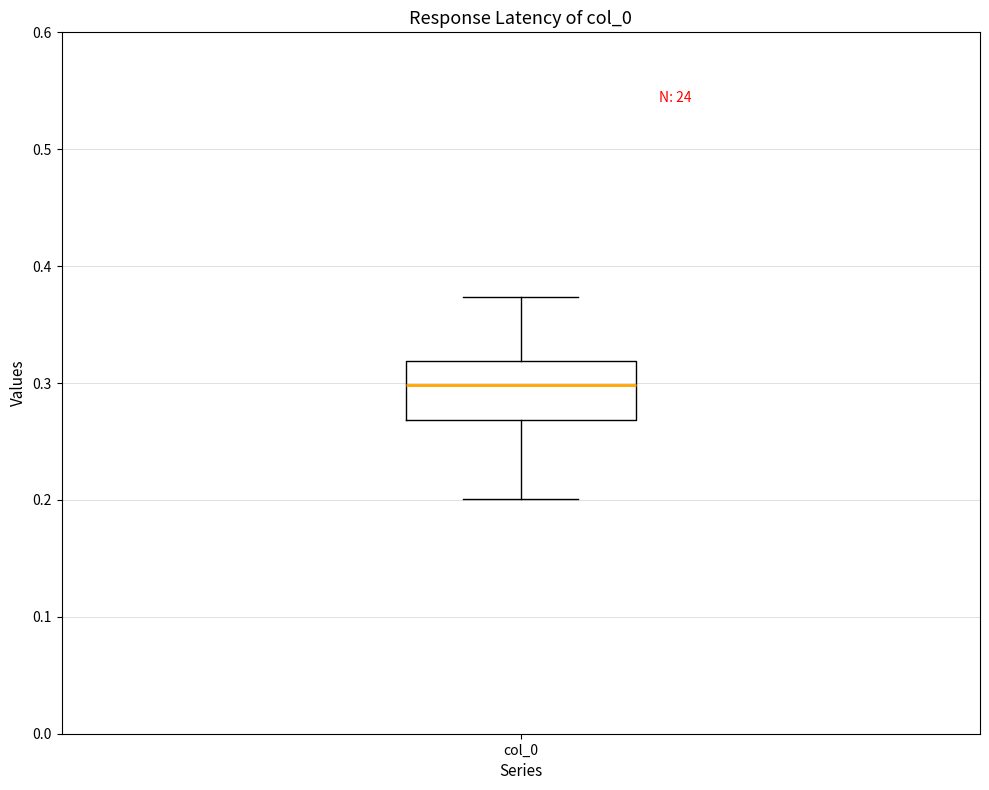

Transcribe this box plot: give where the median line is, the range the box spans, and where the two whiskers end, as read against the y-axis. The values are not printed on the chart, so give them approximately, as read against the axis.

median 0.30, box 0.27 to 0.32, whiskers 0.20 to 0.37